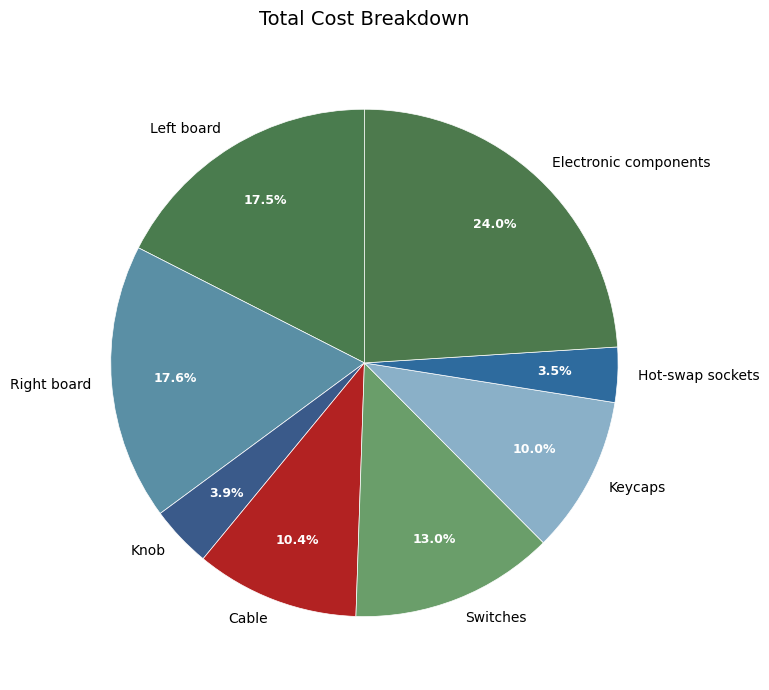

Is there a majority slice in this chart?

No